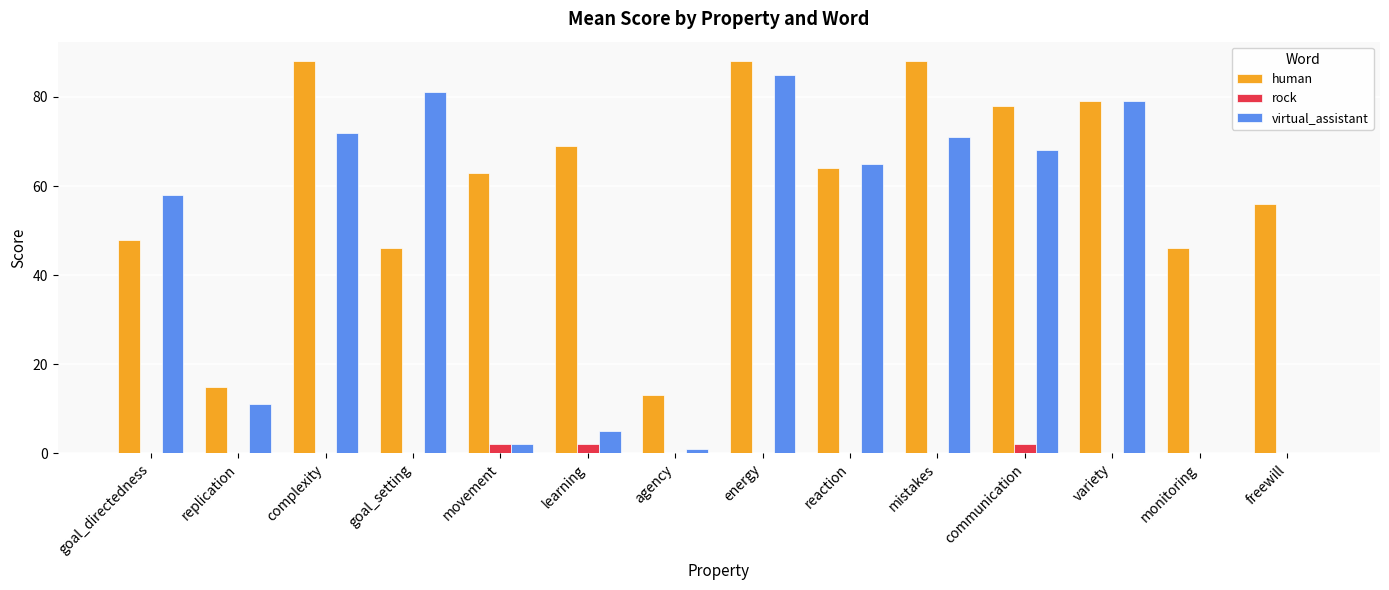

Reading left to right, what are all the values shown in this chart?

human: goal_directedness=48	replication=15	complexity=88	goal_setting=46	movement=63	learning=69	agency=13	energy=88	reaction=64	mistakes=88	communication=78	variety=79	monitoring=46	freewill=56
rock: goal_directedness=0	replication=0	complexity=0	goal_setting=0	movement=2	learning=2	agency=0	energy=0	reaction=0	mistakes=0	communication=2	variety=0	monitoring=0	freewill=0
virtual_assistant: goal_directedness=58	replication=11	complexity=72	goal_setting=81	movement=2	learning=5	agency=1	energy=85	reaction=65	mistakes=71	communication=68	variety=79	monitoring=0	freewill=0